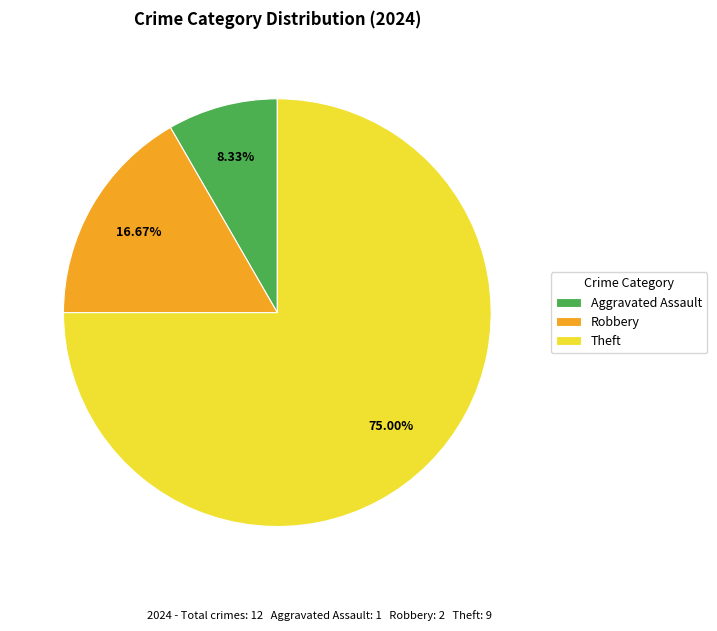

What percentage is the Theft slice, to the nearest percent?

75%